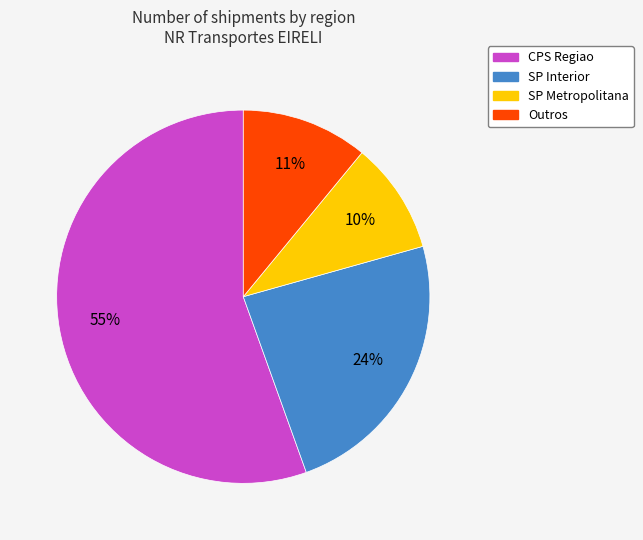

The SP Interior slice represents 18% of the pie. True or false?

False